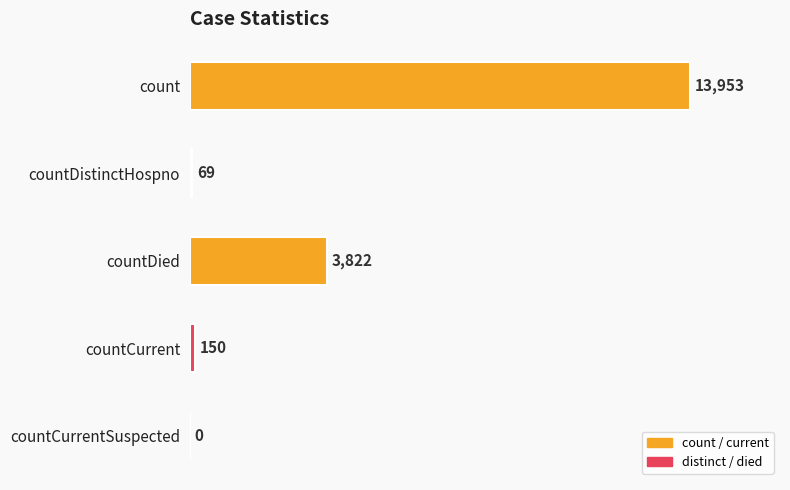

What is the average value?

3599